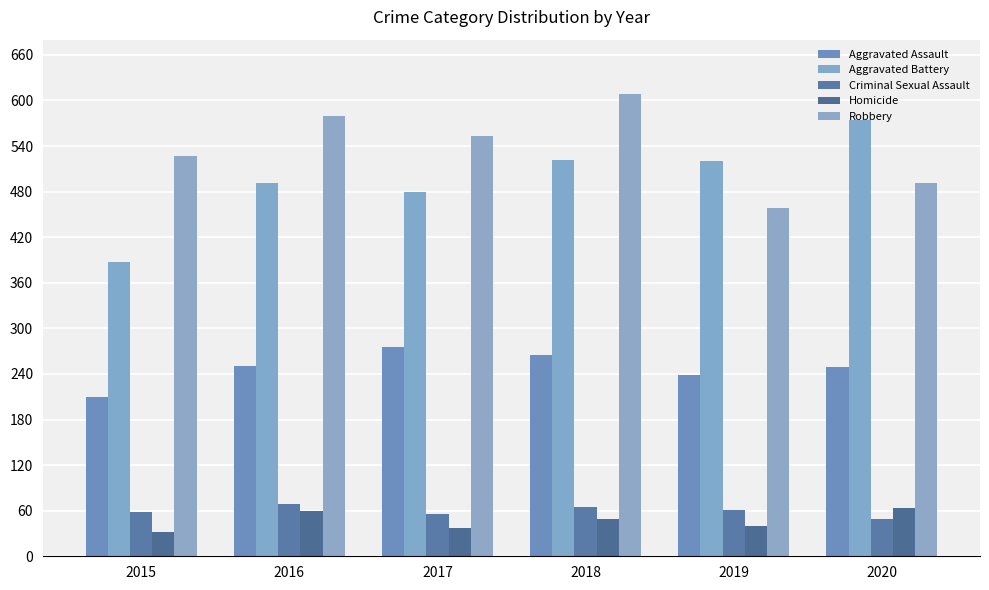

What value does the Aggravated Assault series have at 2017, to the nearest 5?

275